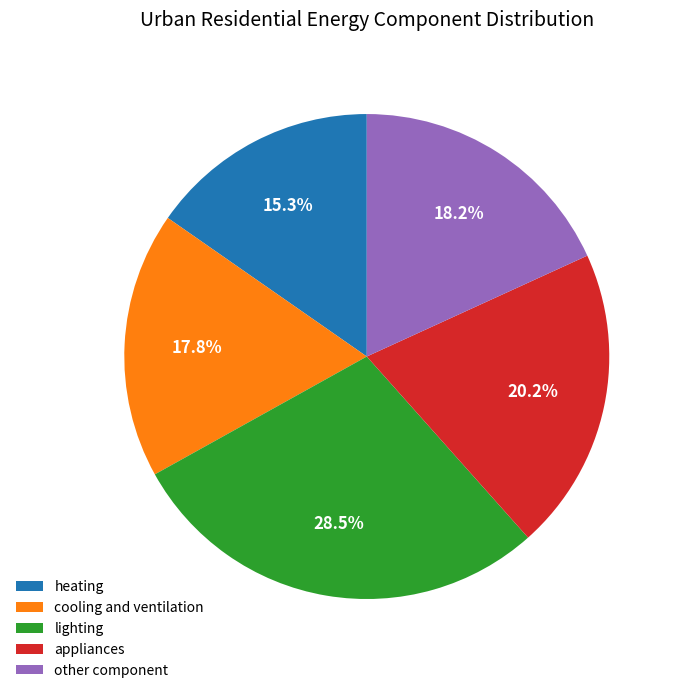

What is the largest slice in the pie chart?

lighting